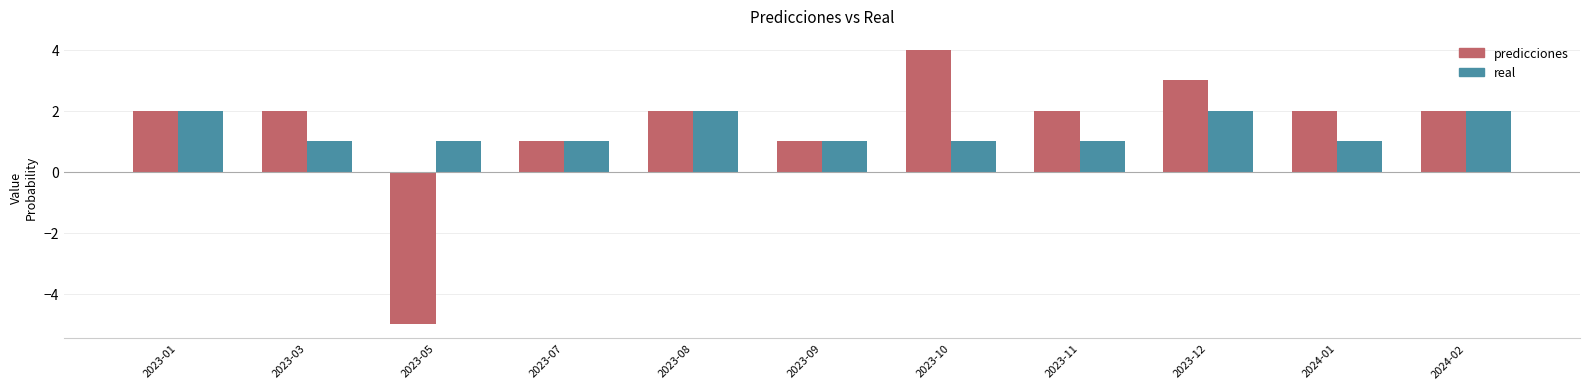

What is the label of the 4th bar from the right?

2023-11